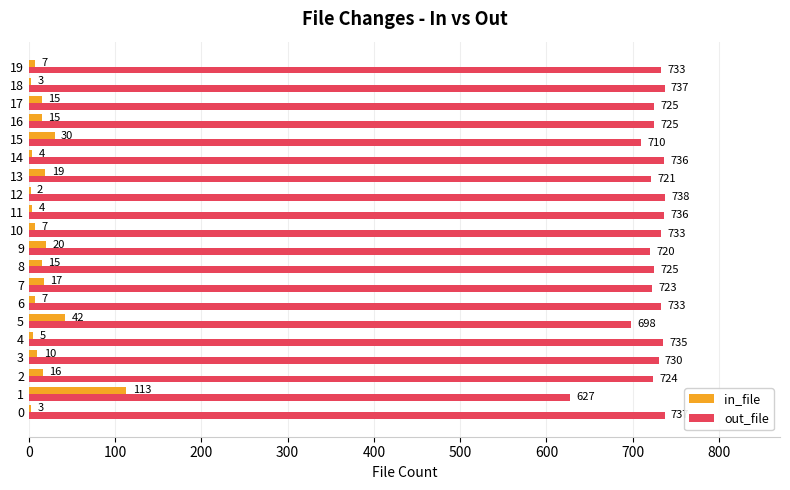

The in_file series shows 7 at 19. True or false?

True